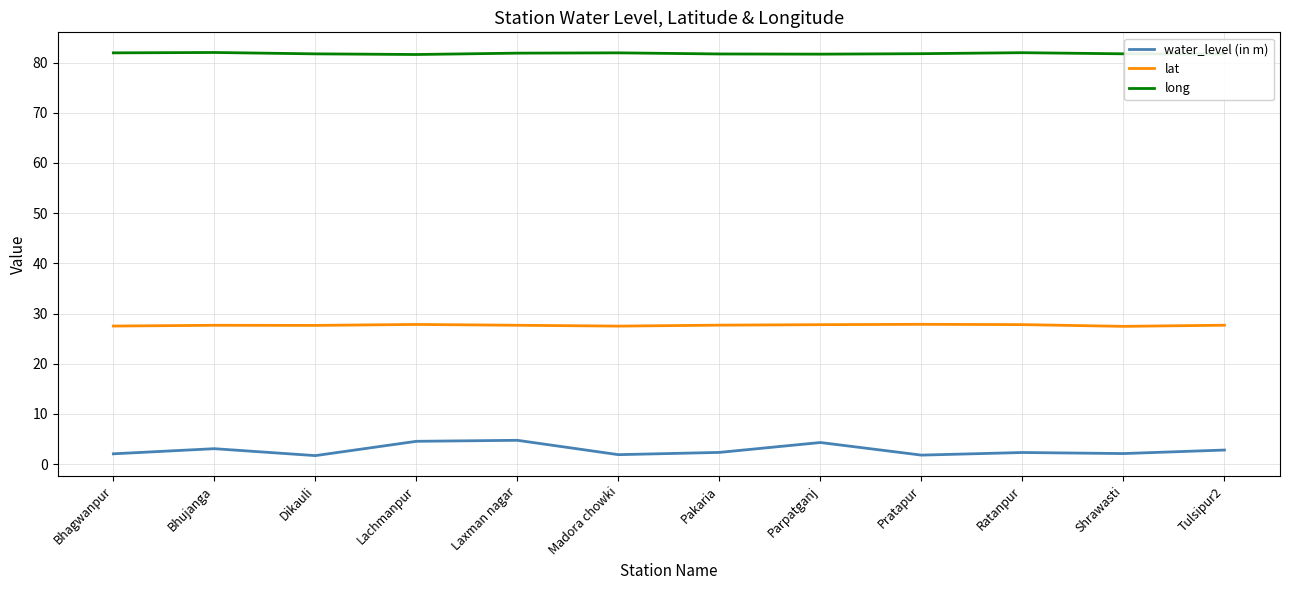

What is the maximum value shown in the chart?

82.0